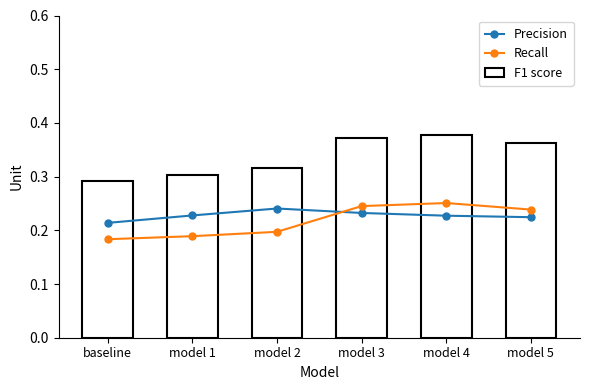

Count the number of data series in this chart.

3